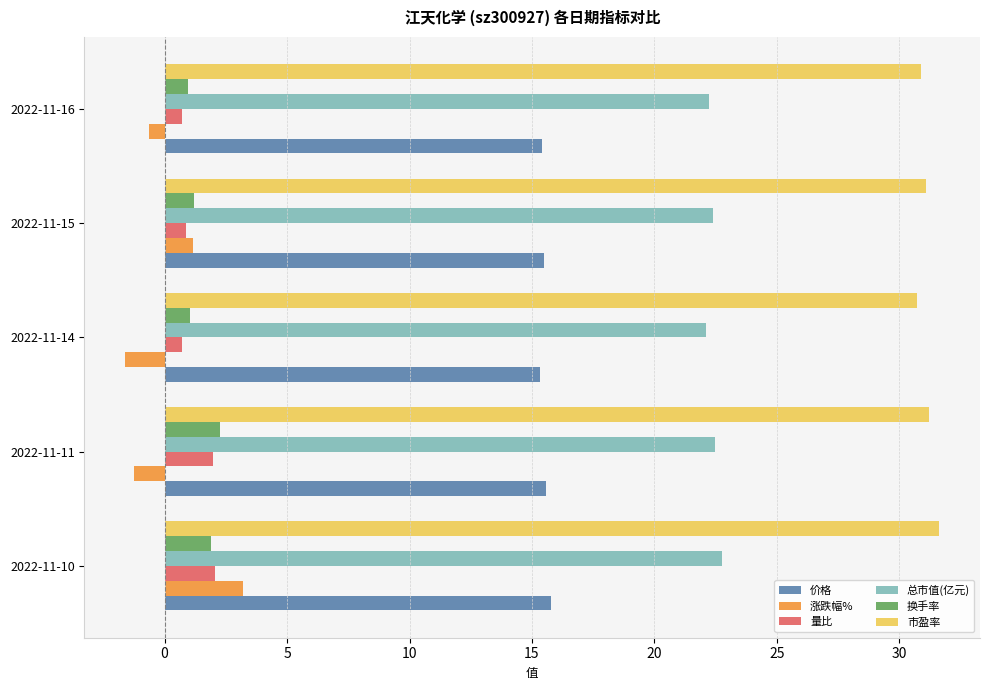

What is the average value of the 总市值(亿元) series?

22.4